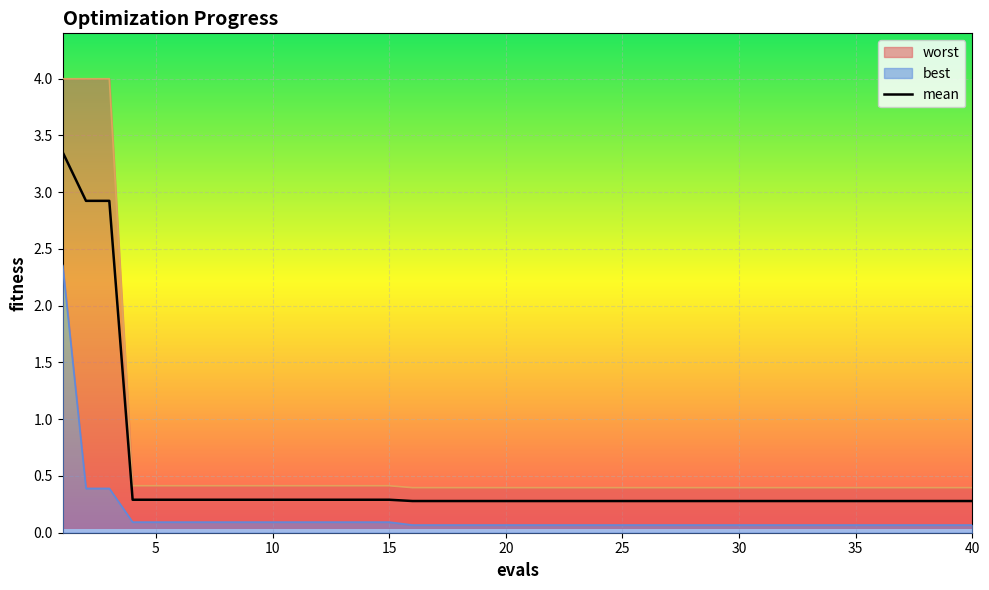

What is the spread (max minus min) of values at 6?

0.3